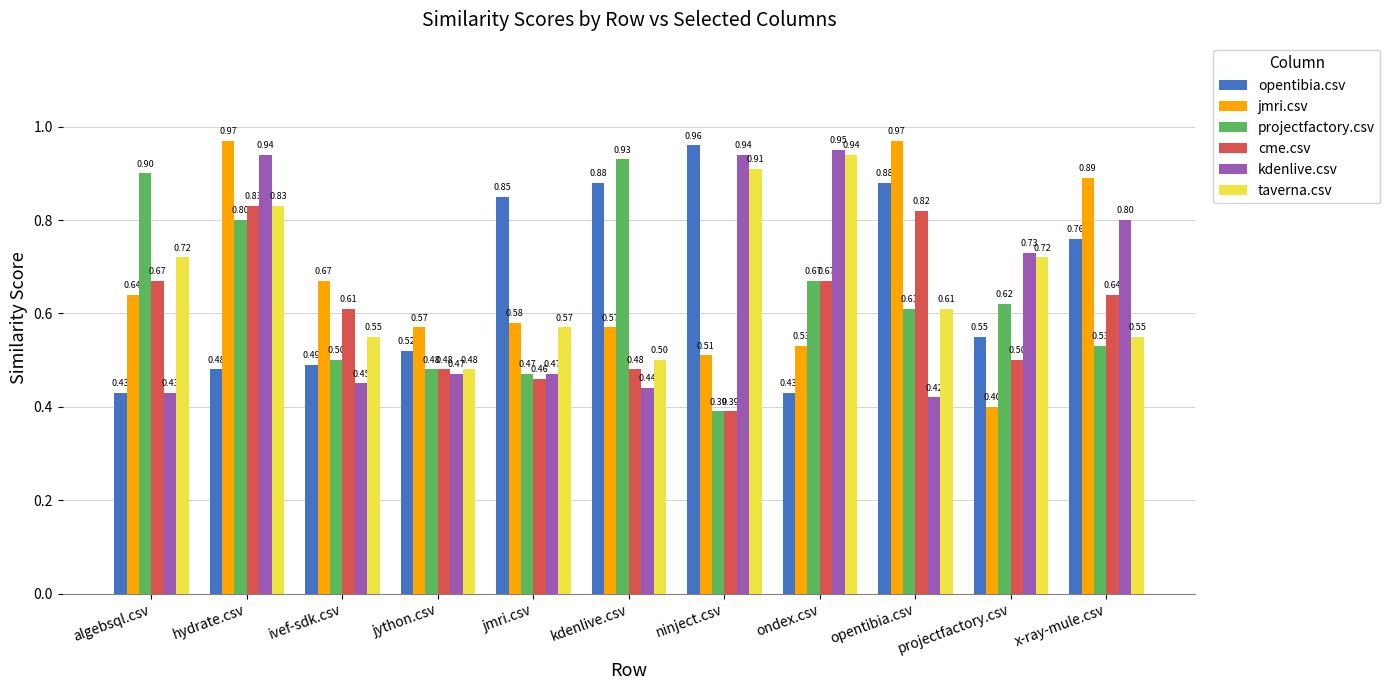

How many groups of bars are there?

11